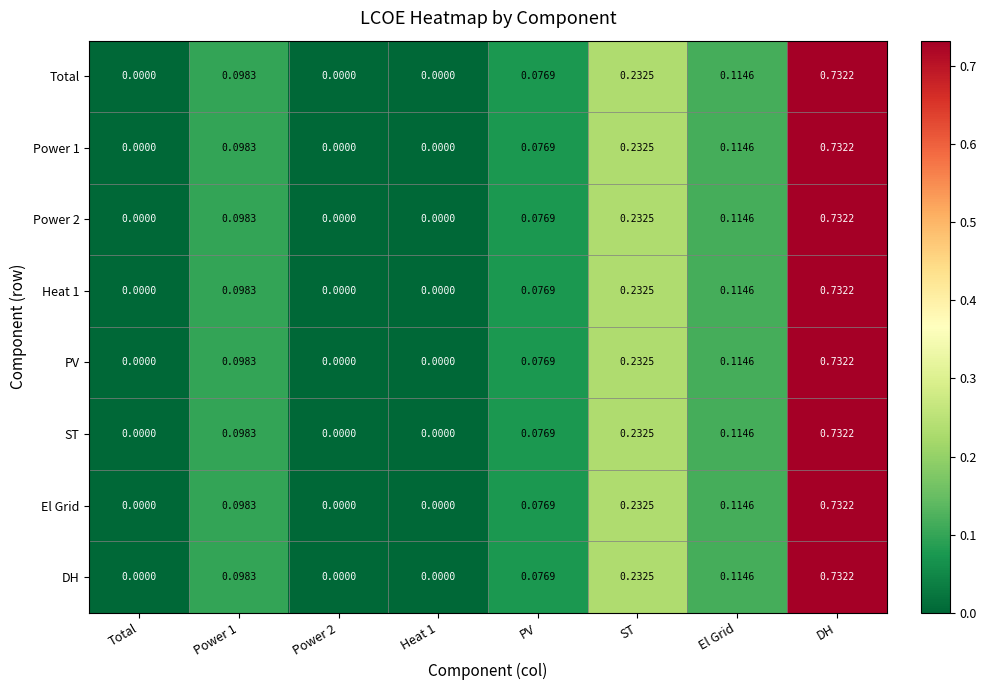

Count the number of data series in this chart.

8